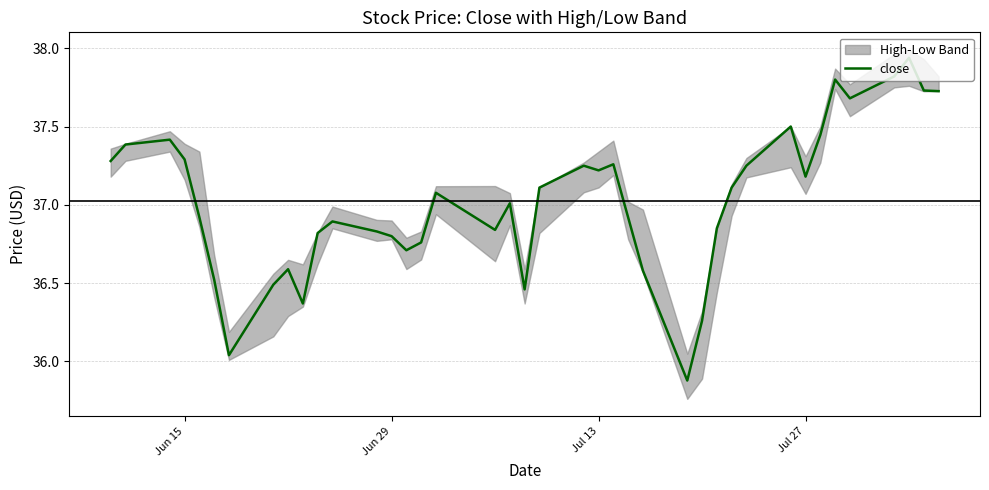

The chart shows a value of 23.7 at 8. True or false?

False